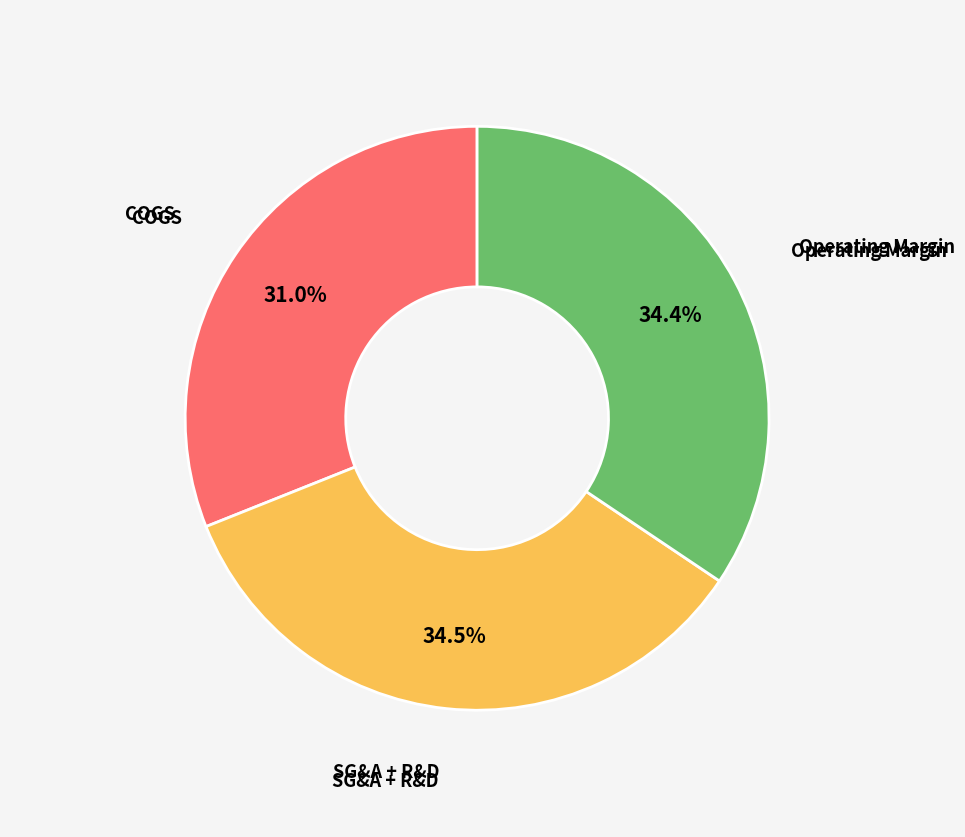

What percentage is the Operating Margin slice, to the nearest percent?

34%